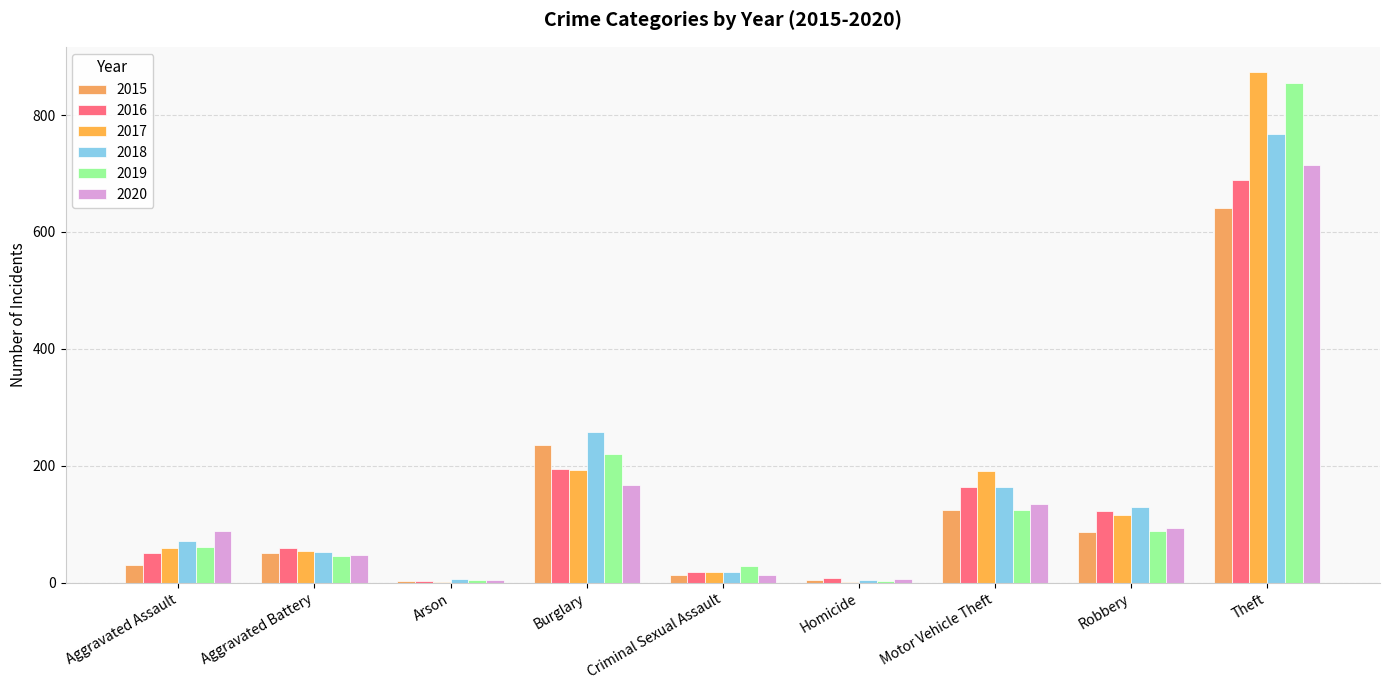

What is the greatest value displayed?

873